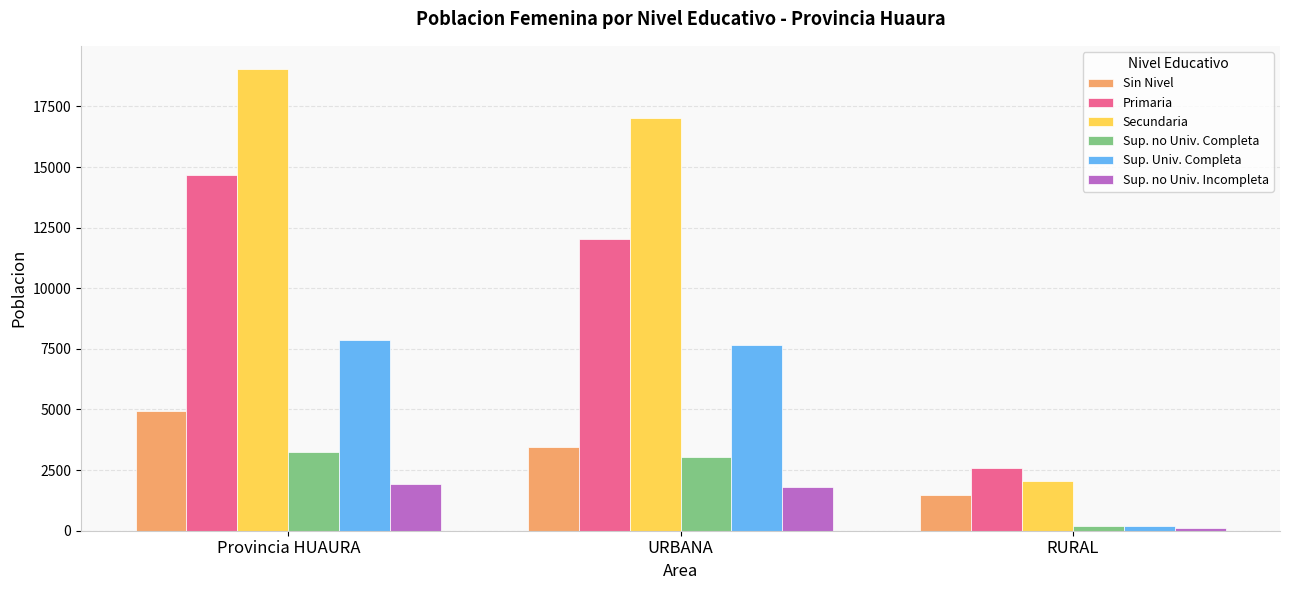

How many groups of bars are there?

3